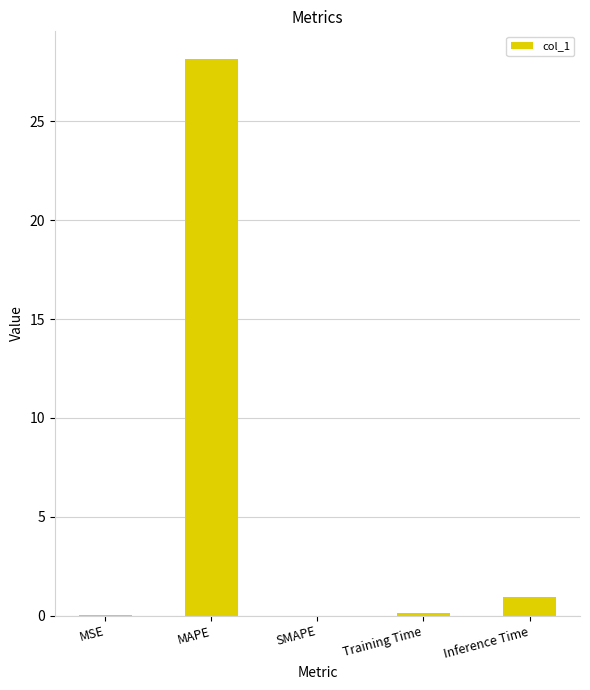

What is the greatest value displayed?

28.1